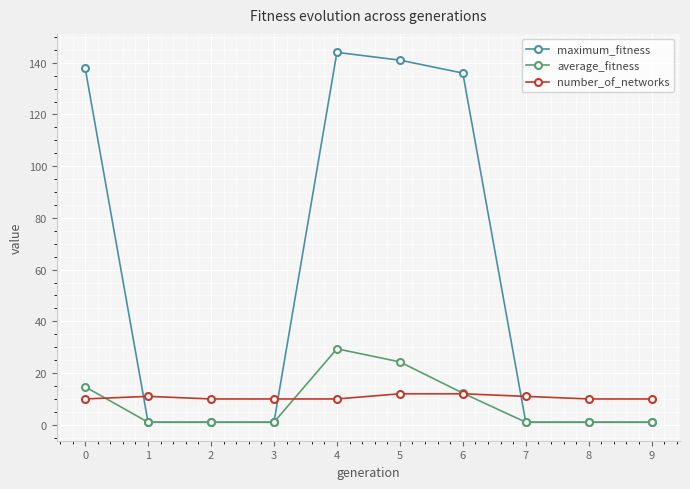

True or false: maximum_fitness and number_of_networks intersect in this chart.

True